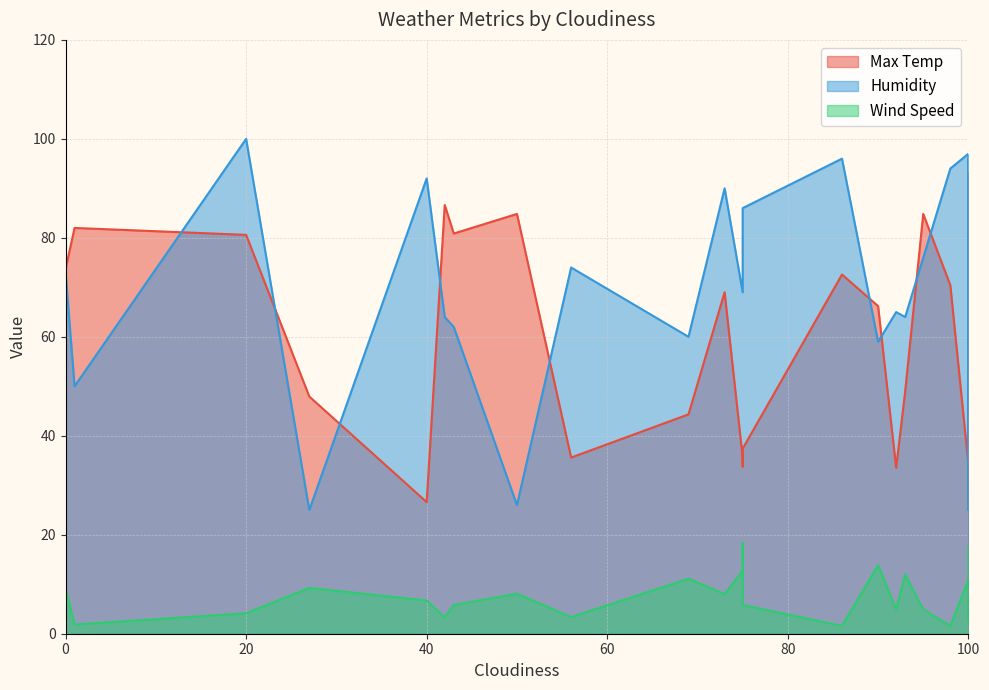

Which series has the largest range (max minus min)?

Humidity